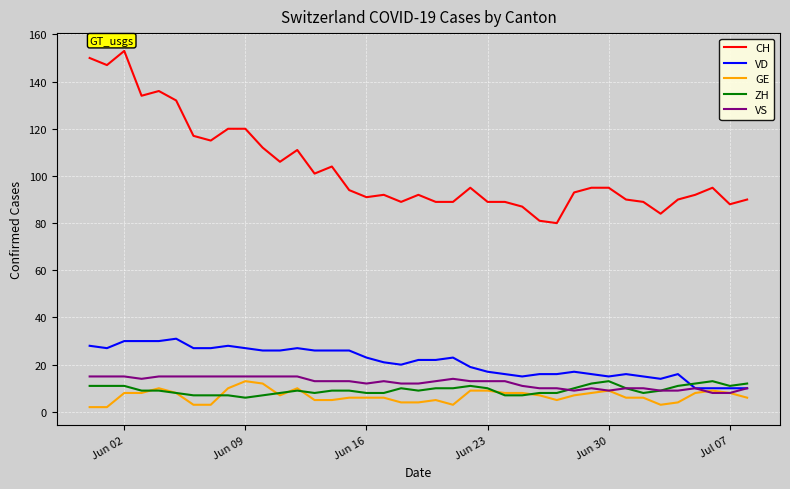

True or false: CH and ZH intersect in this chart.

False